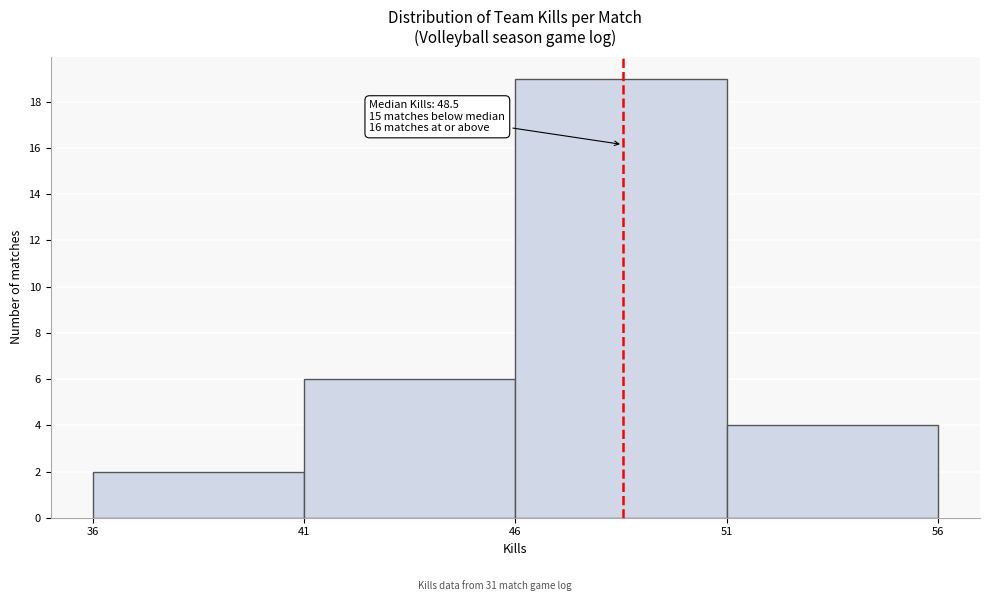

Over which range of the x-axis is the bar tallest?

46 to 51